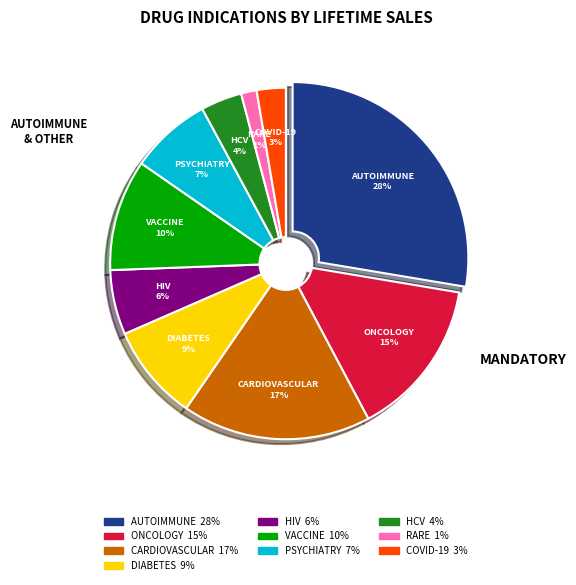

Which category has the smallest portion of the pie?

Rare